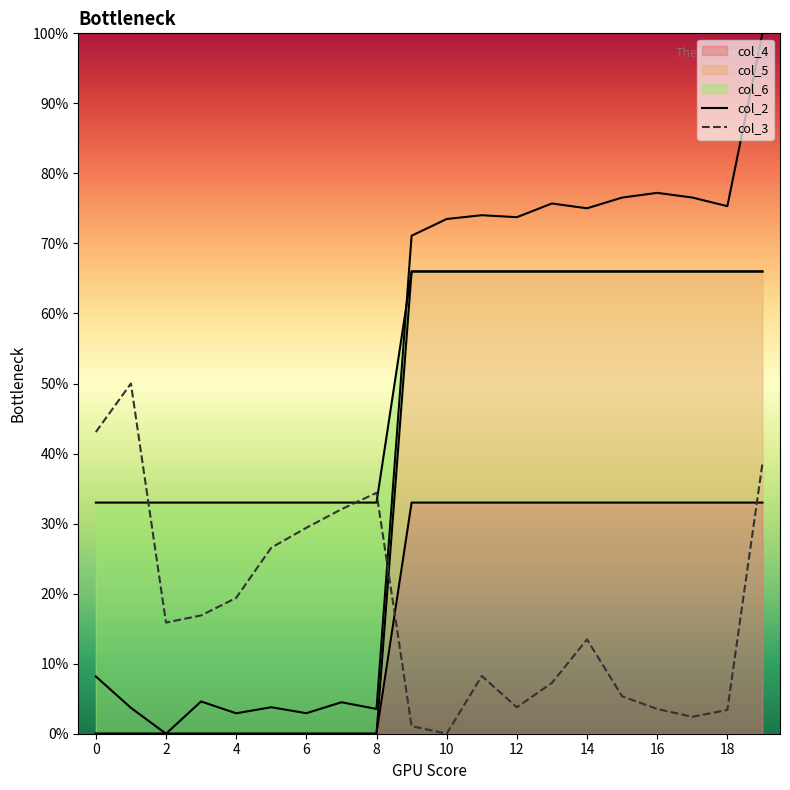

The value of col_2 at 4 is 0.0. True or false?

False